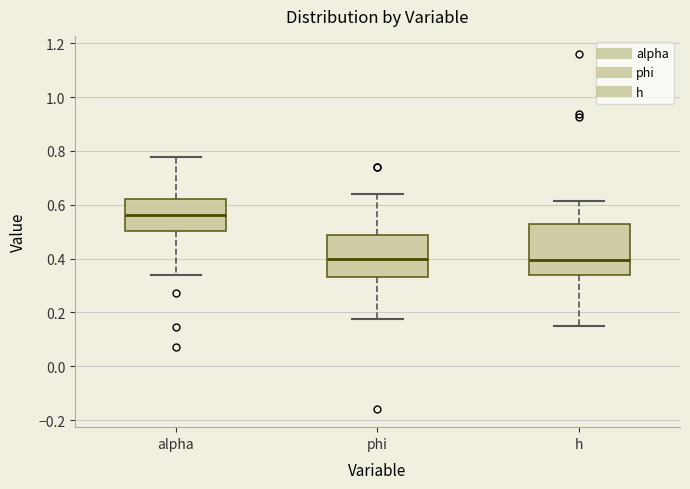

Reading left to right, transcribe this box plot: for each box, give where its median line is, the range the box spans, and where its two whiskers end, as read against the y-axis. The values are not printed on the chart, so give them approximately, as read against the axis.

alpha: median 0.56, box 0.50 to 0.62, whiskers 0.34 to 0.78
phi: median 0.40, box 0.34 to 0.48, whiskers 0.18 to 0.64
h: median 0.40, box 0.34 to 0.52, whiskers 0.14 to 0.62